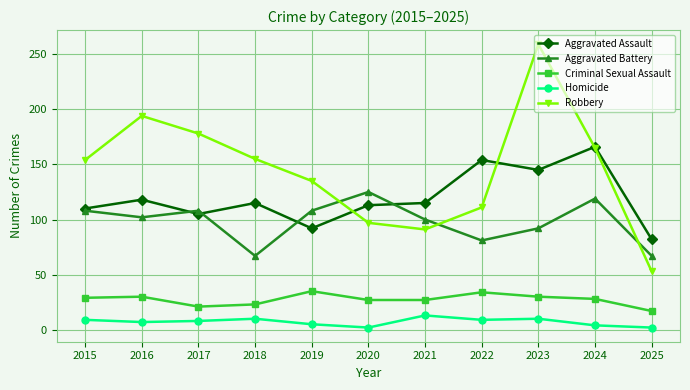

At 2020, list the series in order from smallest to largest.

Homicide, Criminal Sexual Assault, Robbery, Aggravated Assault, Aggravated Battery